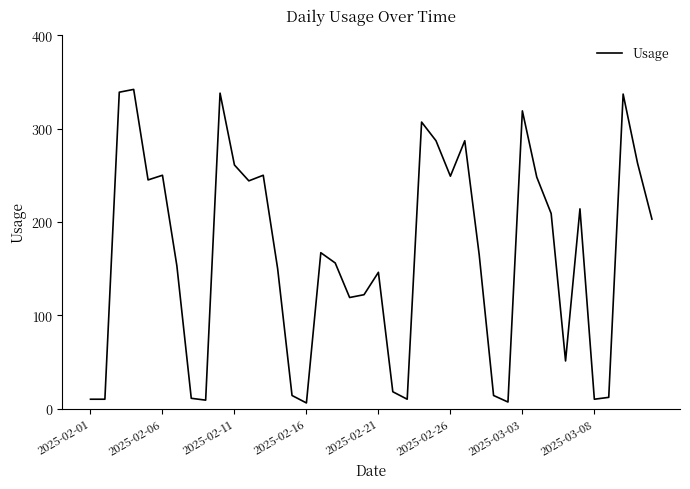

What is the difference between the maximum and minimum values?

336